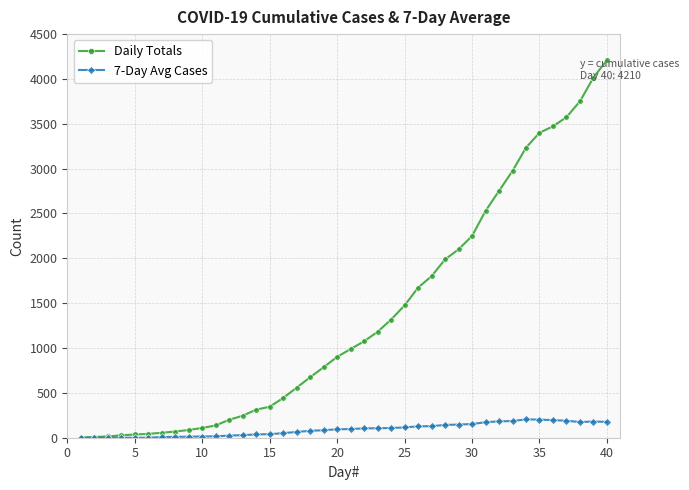

What is the greatest value displayed?

4210.0